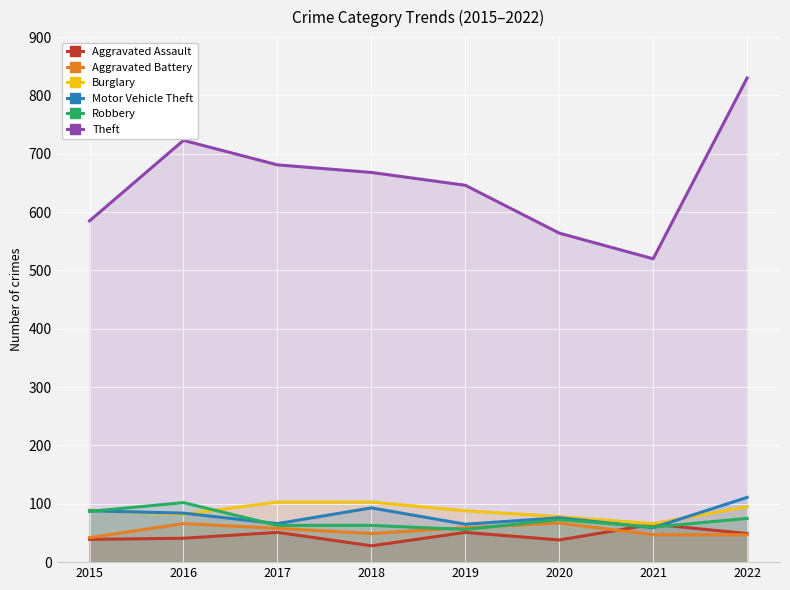

What is the sum of the Aggravated Battery values at 2017 and 2019?

117